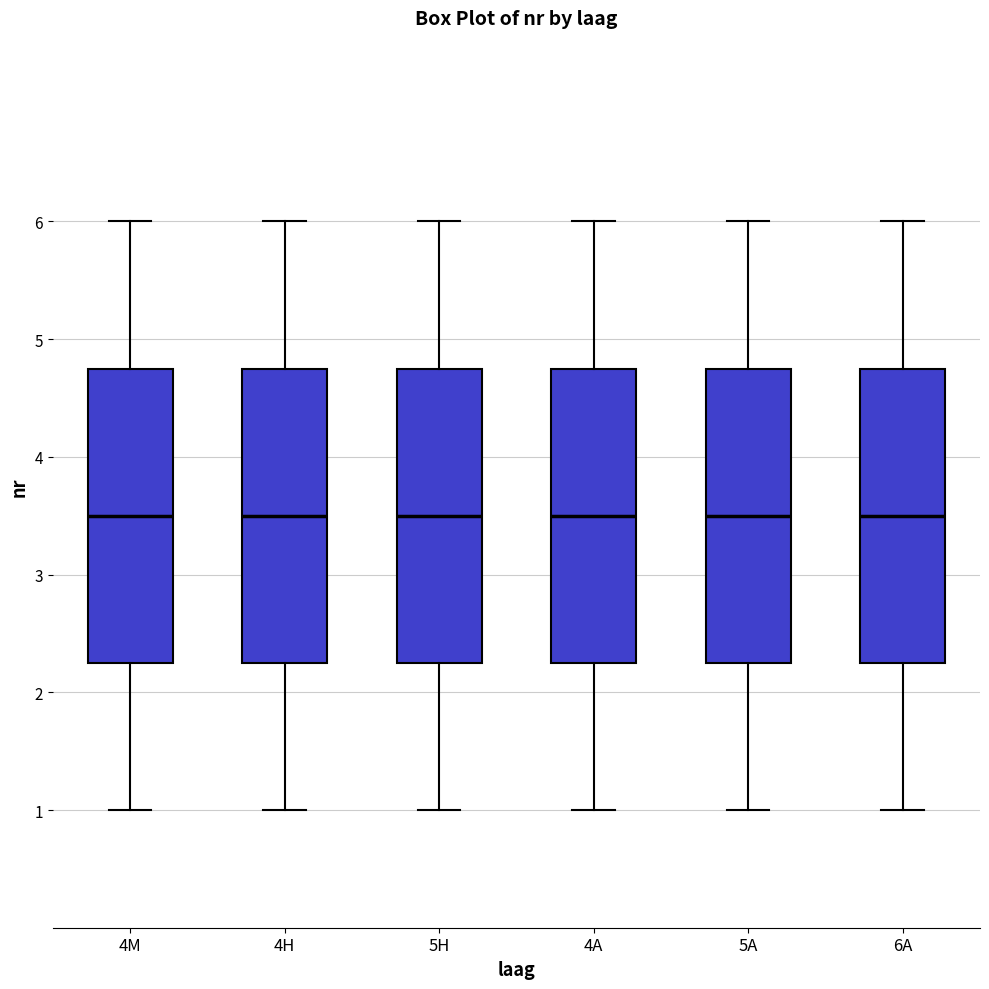

Where is the upper edge of the box for 6A on the y-axis? The values are not printed on the chart, so give them approximately, as read against the axis.

4.8